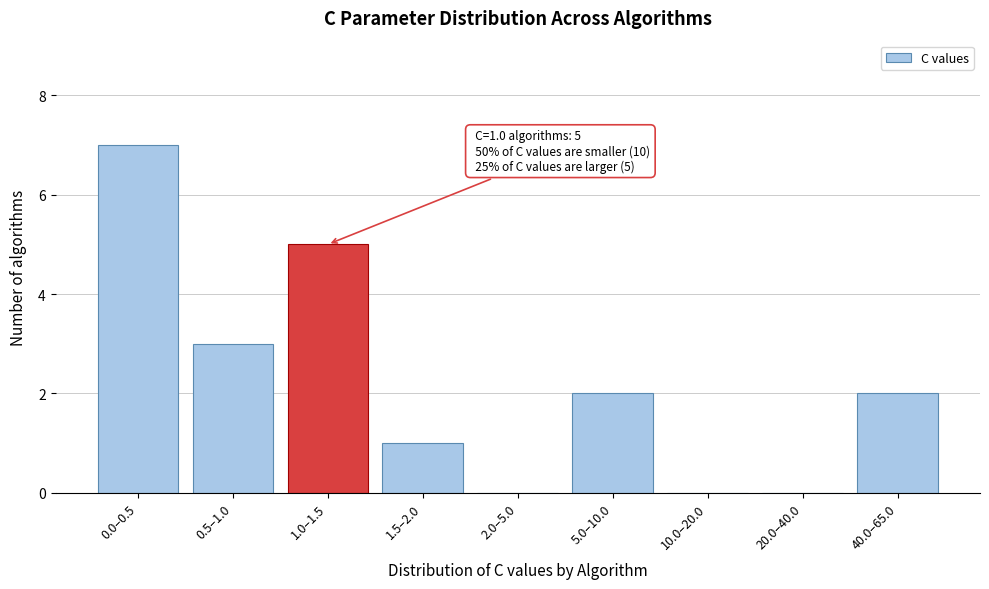

Reading right to left, extract all data points from this chart.

40.0–65.0=2	20.0–40.0=0	10.0–20.0=0	5.0–10.0=2	2.0–5.0=0	1.5–2.0=1	1.0–1.5=5	0.5–1.0=3	0.0–0.5=7